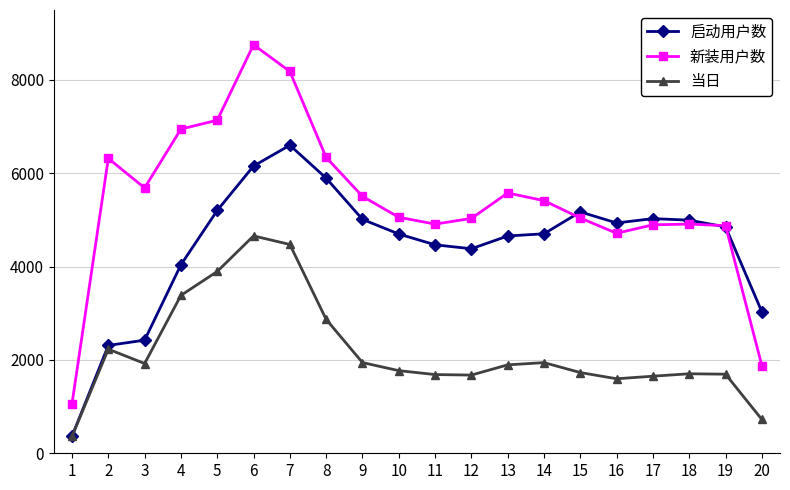

Is the value of 新装用户数 at 3 greater than the value of 当日 at 12?

Yes